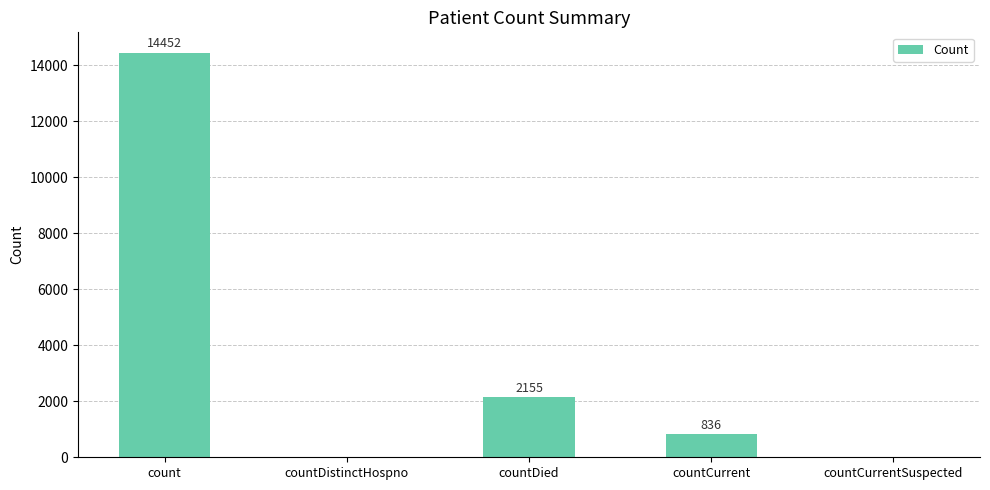

What is the change in value from countDistinctHospno to countCurrent?

+836